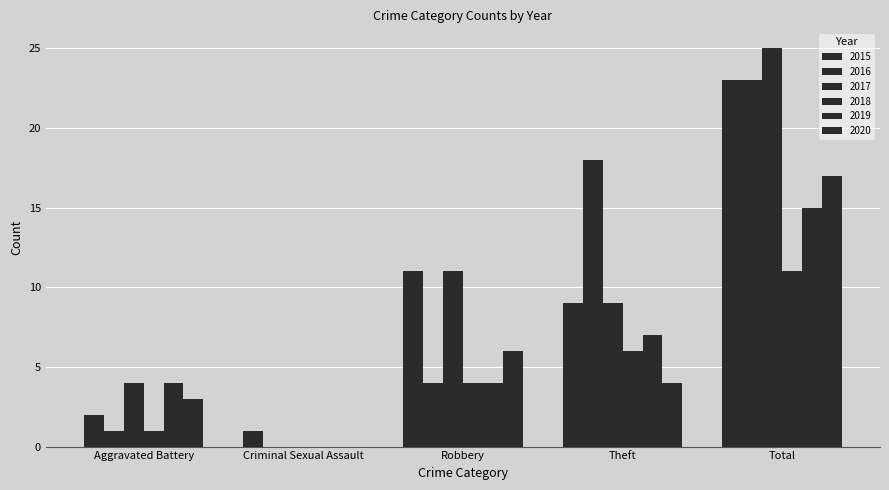

What is the difference between the maximum and minimum values in the 2020 series?

17